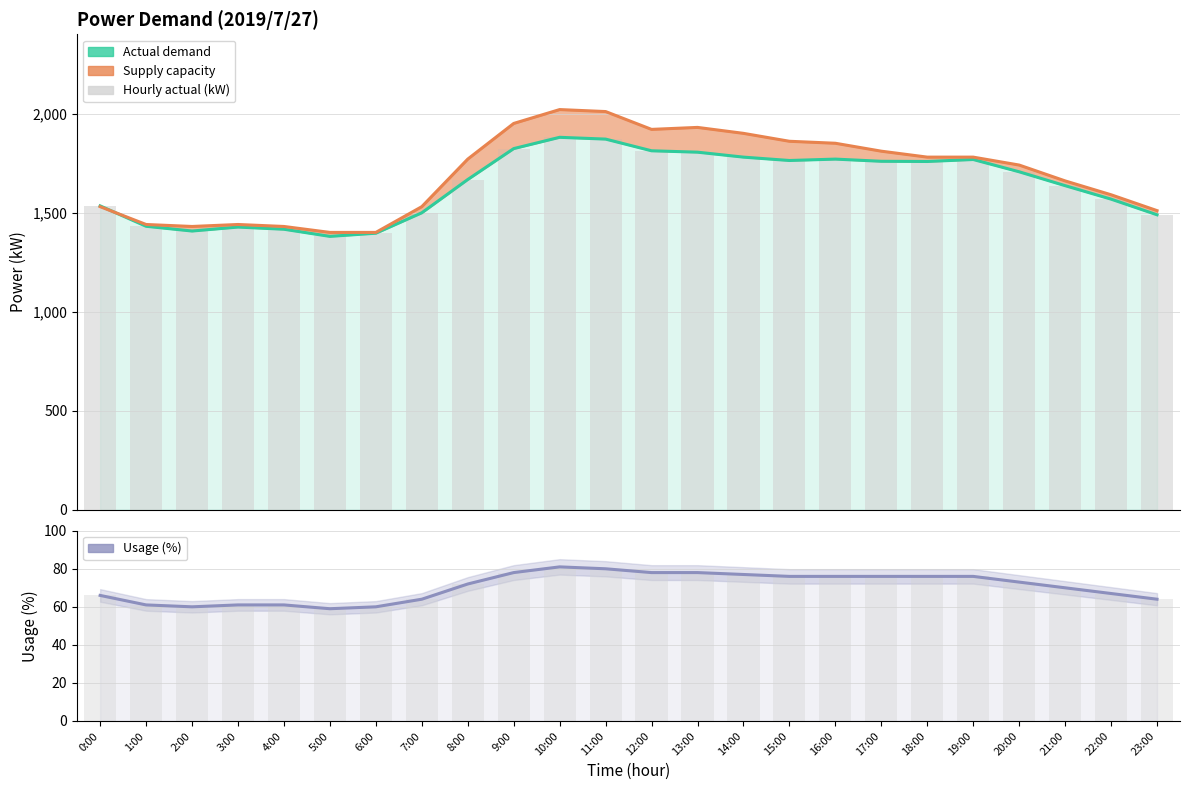

What is the sum of the Supply capacity values at 7:00 and 11:00?

3540